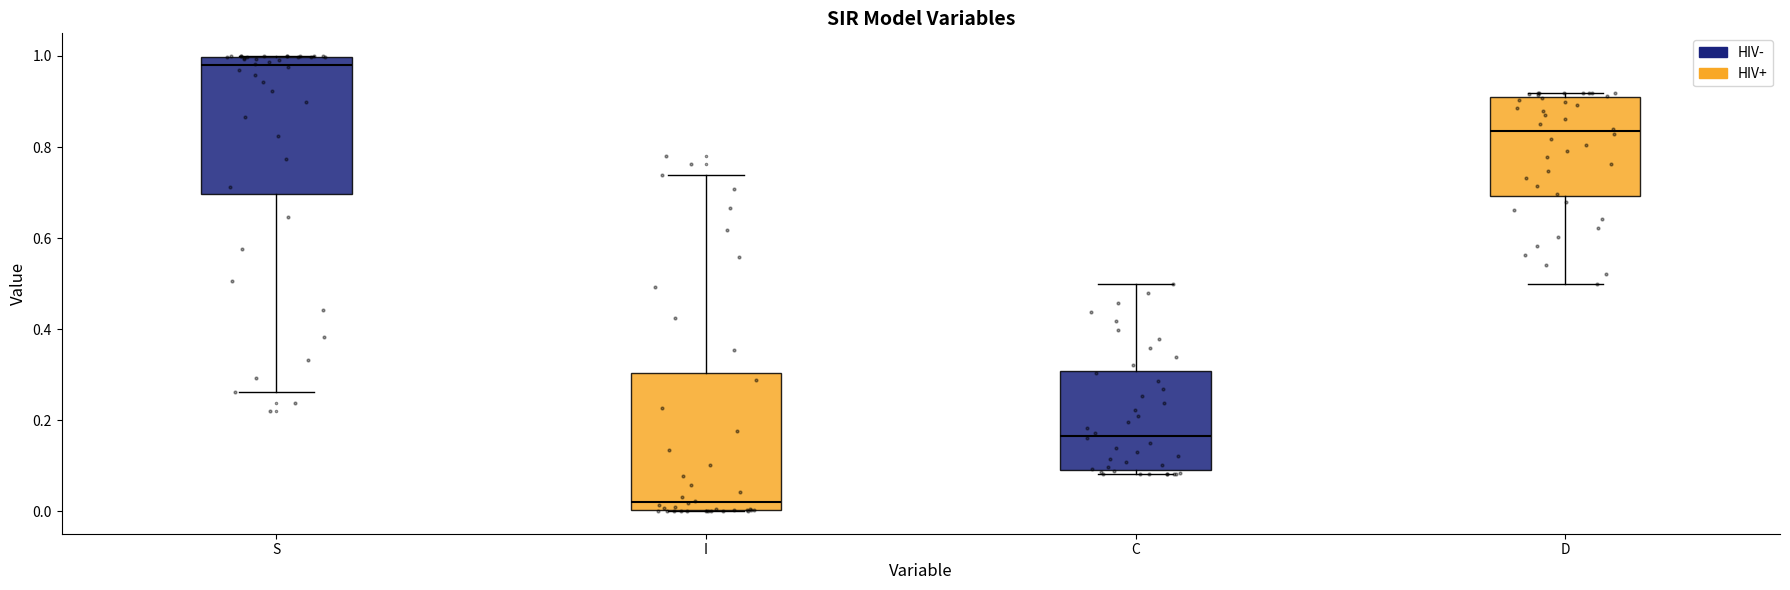

Reading left to right, read every box against the y-axis: the position of its median line, the range the box covers, and the ends of its whiskers. The values are not printed on the chart, so give them approximately, as read against the axis.

S: median 0.98, box 0.70 to 1.00, whiskers 0.26 to 1.00
I: median 0.02, box 0.00 to 0.30, whiskers 0.00 to 0.74
C: median 0.16, box 0.10 to 0.30, whiskers 0.08 to 0.50
D: median 0.84, box 0.70 to 0.90, whiskers 0.50 to 0.92